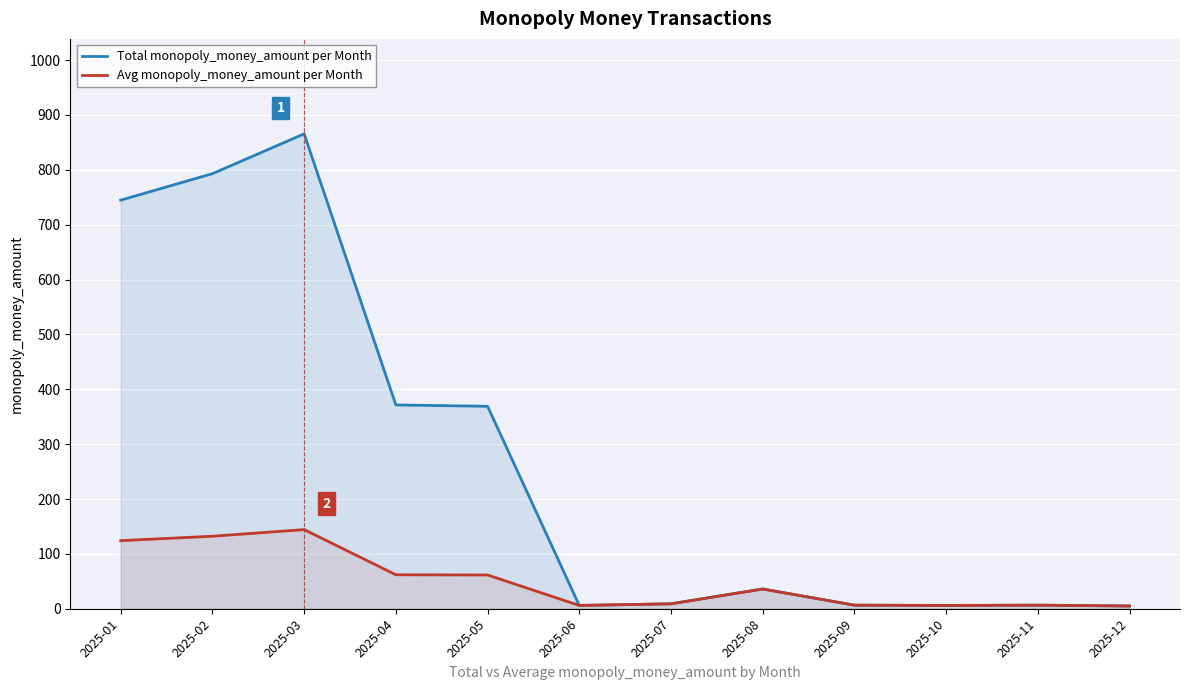

True or false: Avg monopoly_money_amount per Month has more than 1 points higher than both neighbors.

True